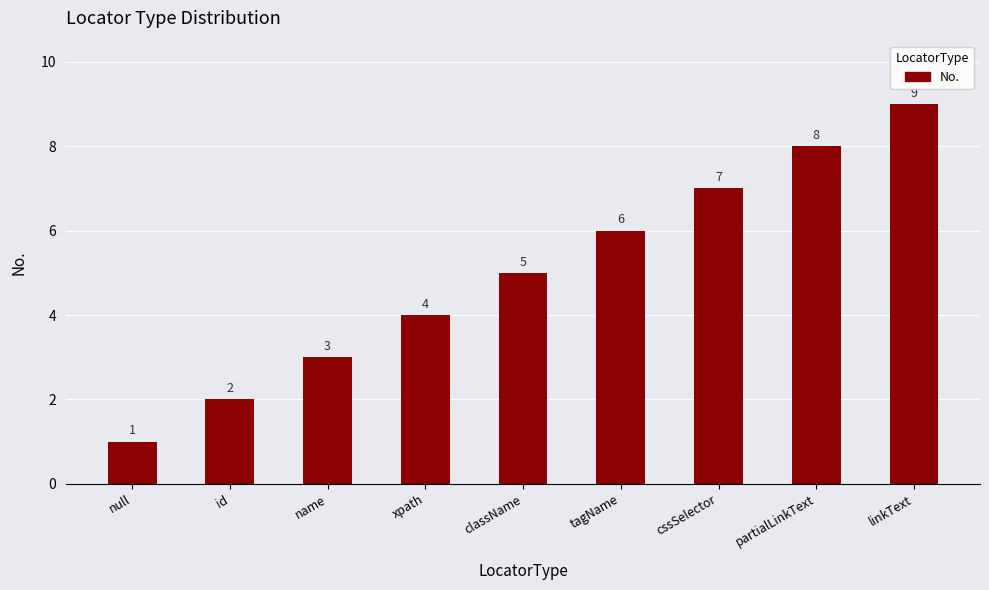

Rank the categories by value from lowest to highest.

null, id, name, xpath, className, tagName, cssSelector, partialLinkText, linkText